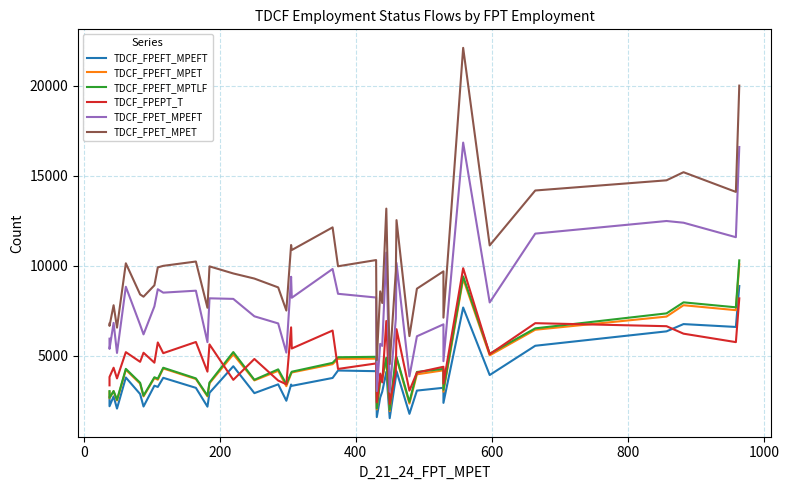

How many interior local peaks does the TDCF_FPET_MPET series have?

13